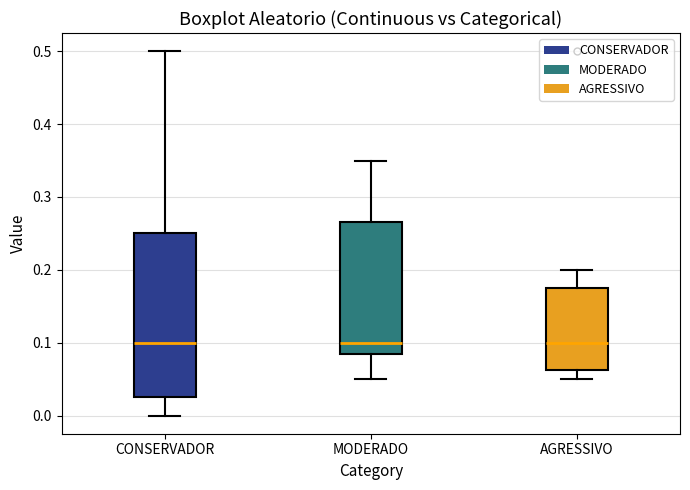

Where is the lower edge of the box for CONSERVADOR on the y-axis? The values are not printed on the chart, so give them approximately, as read against the axis.

0.03